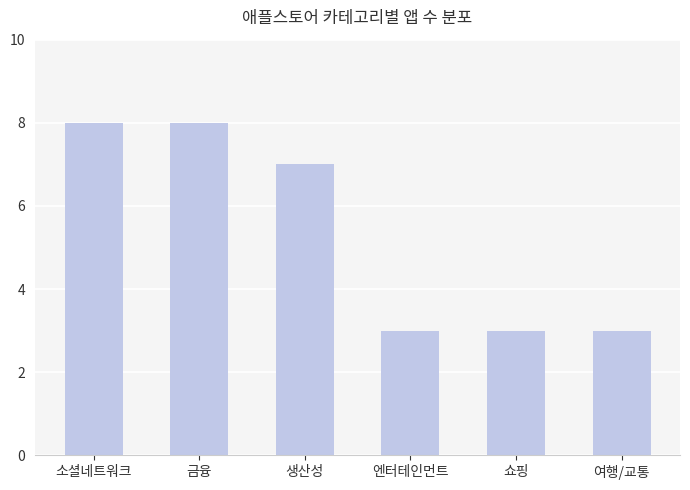

What position from the right is 금융?

5